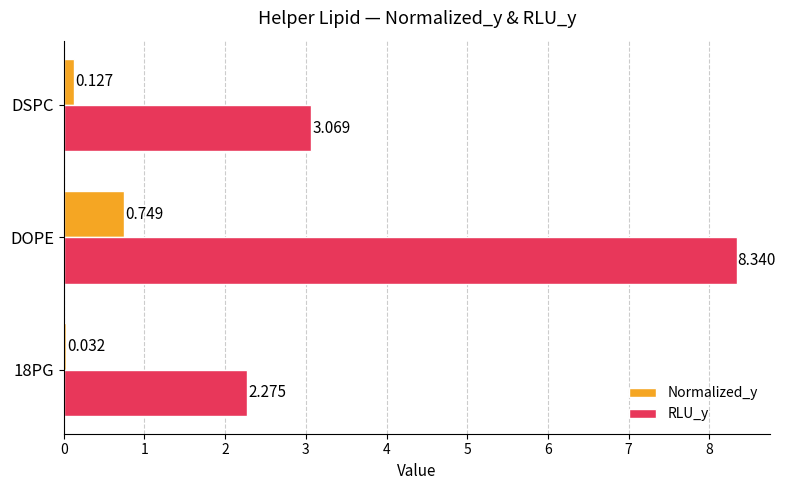

Which series has the largest range (max minus min)?

RLU_y